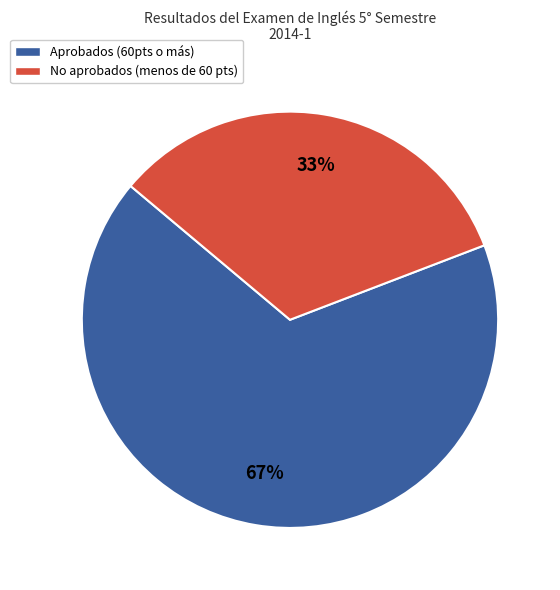

Rank the categories by value from highest to lowest.

Aprobados (60pts o más), No aprobados (menos de 60 pts)